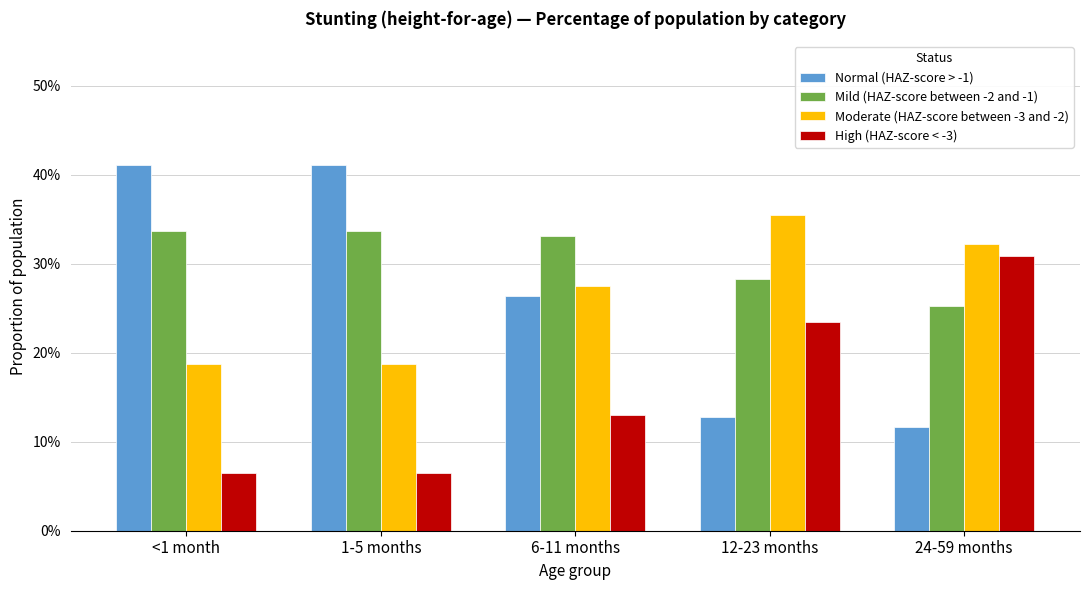

How many bars are there in total?

20